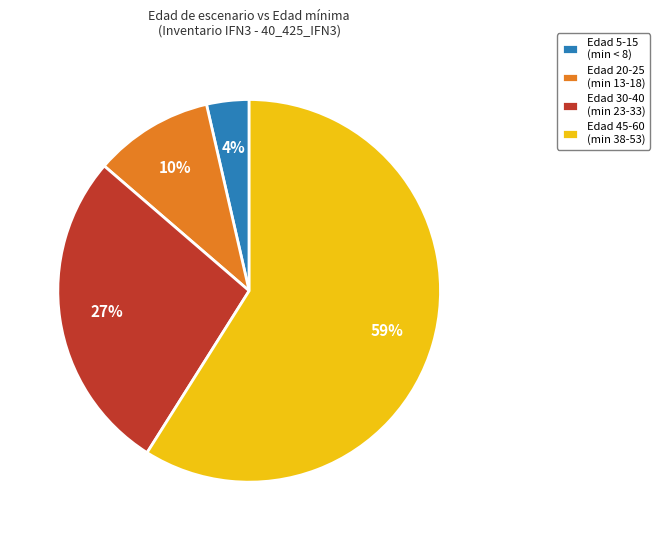

Which slice is the smallest?

Edad 5-15 (min < 8)